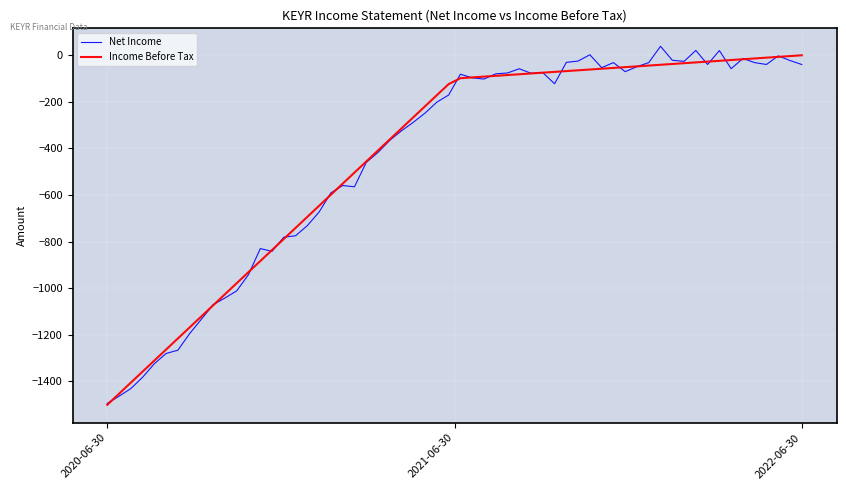

At which category is the sum across all series the highest?

2022-06-30